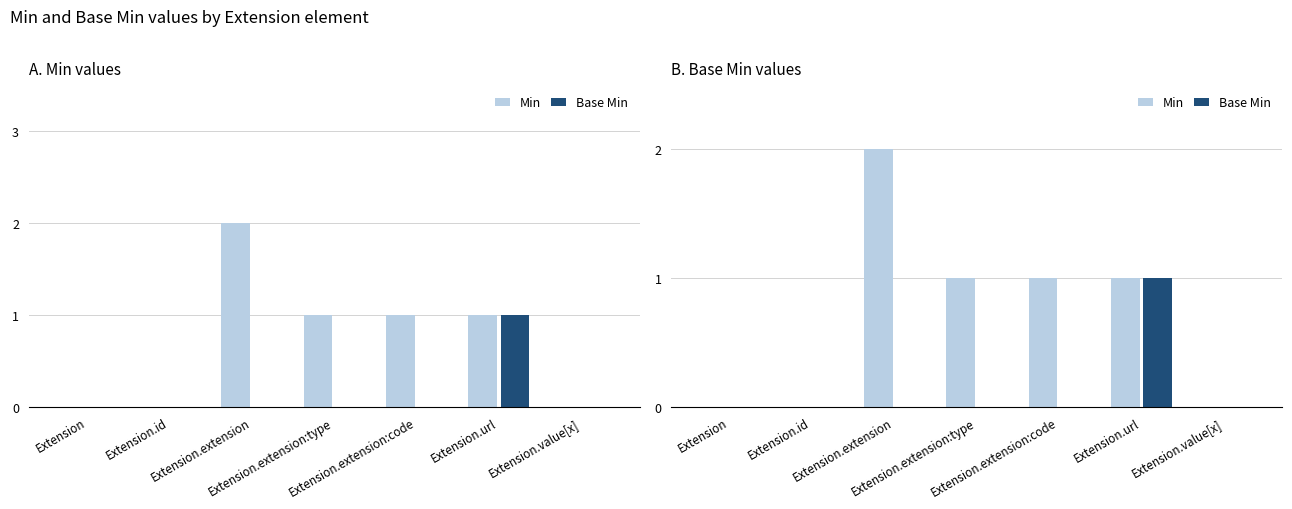

Is the value of Min at Extension.id greater than the value of Base Min at Extension.extension:type?

No